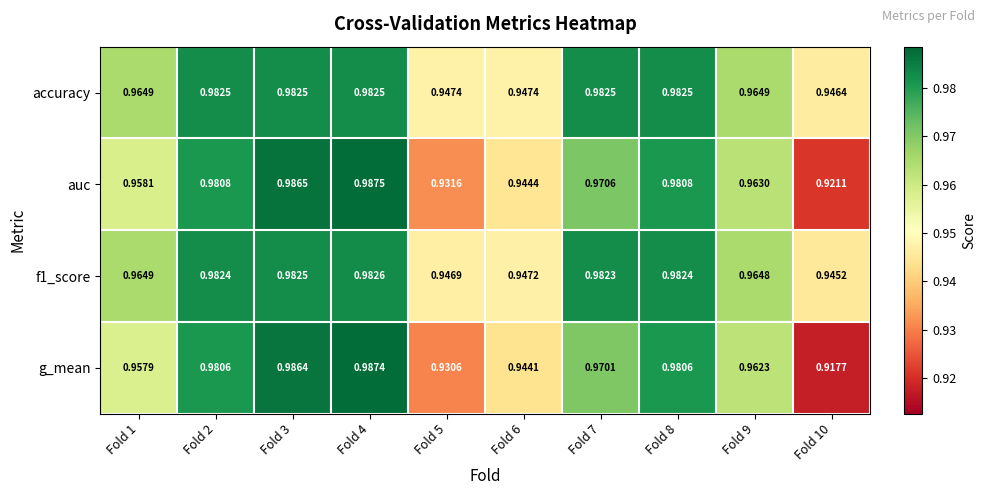

Which series has the widest spread of values?

g_mean